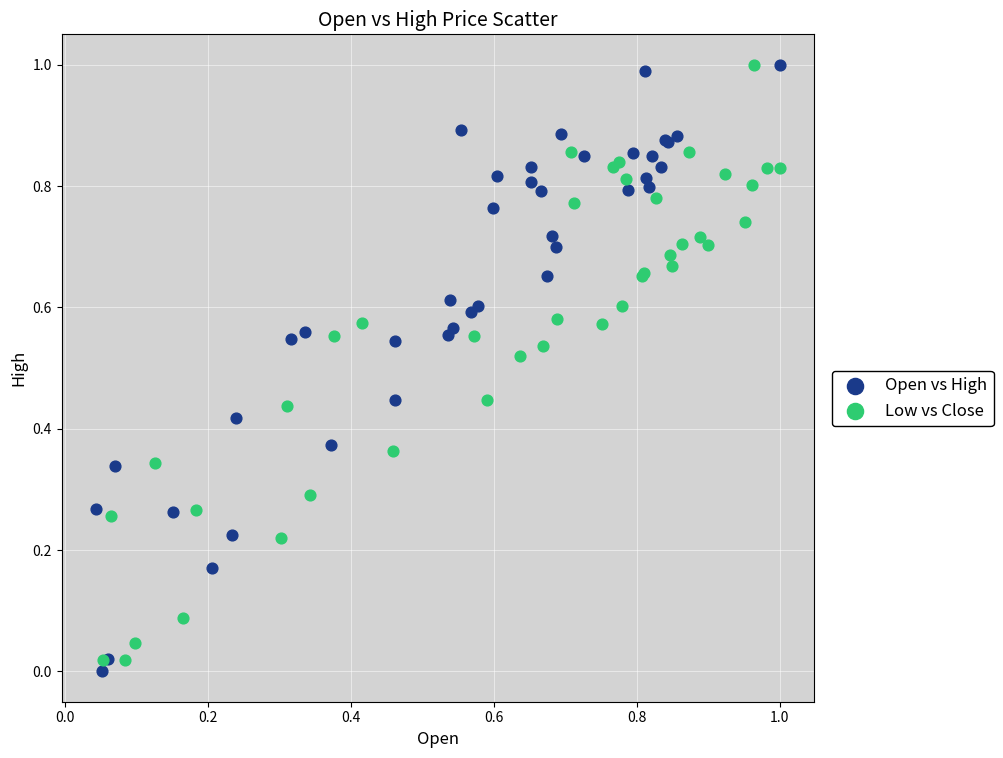

Which series has the widest spread of Y values?

Open vs High